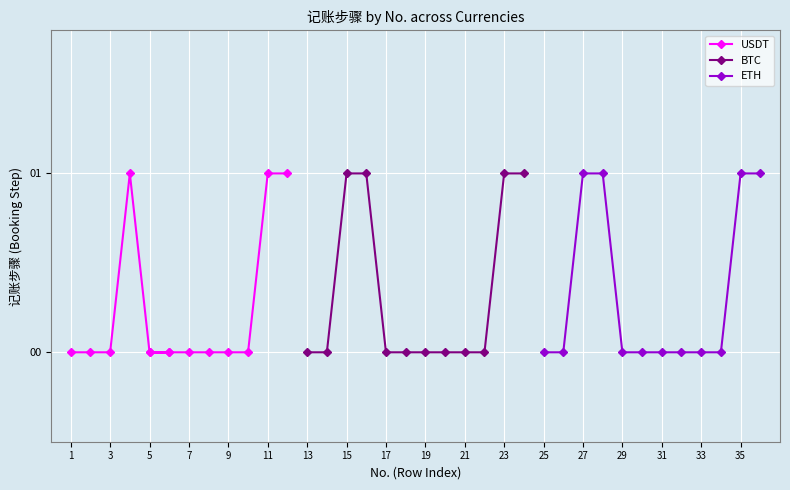

Is it true that BTC equals 2 at 15?

False